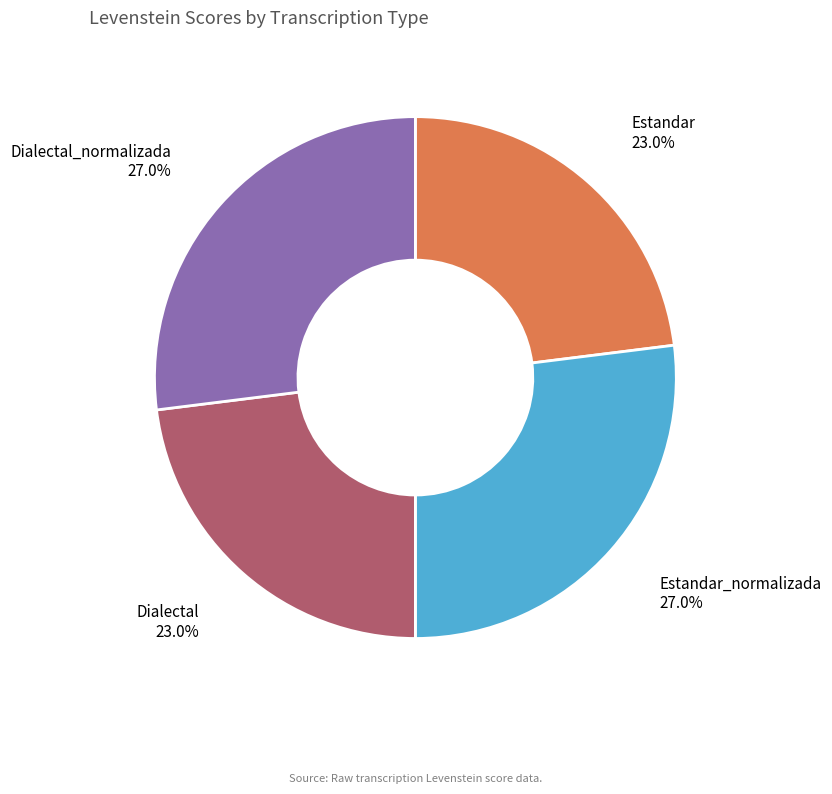

To the nearest percent, what is the average slice percentage?

25%